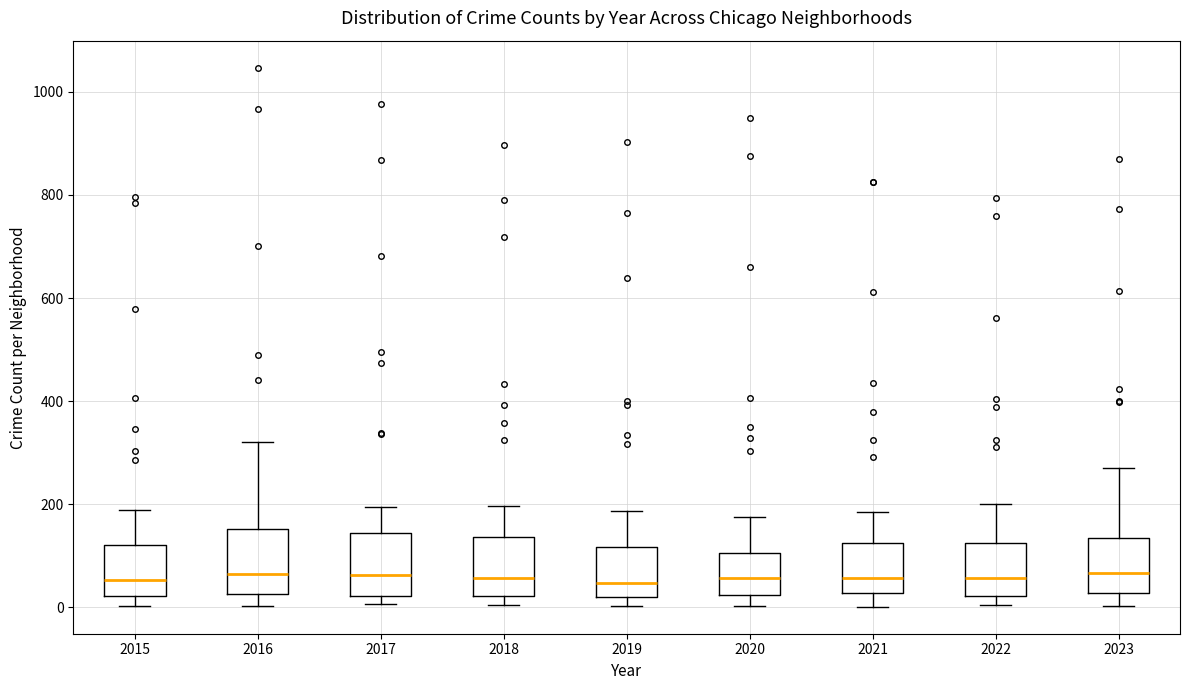

Where does the median line of the box at x = 2018 sit on the y-axis? The values are not printed on the chart, so give them approximately, as read against the axis.

60